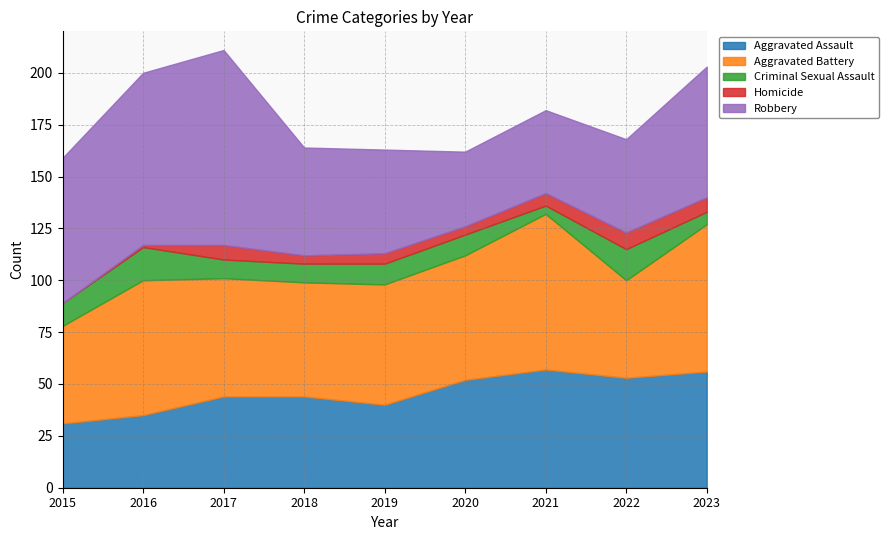

What is the maximum value for Aggravated Battery?

75